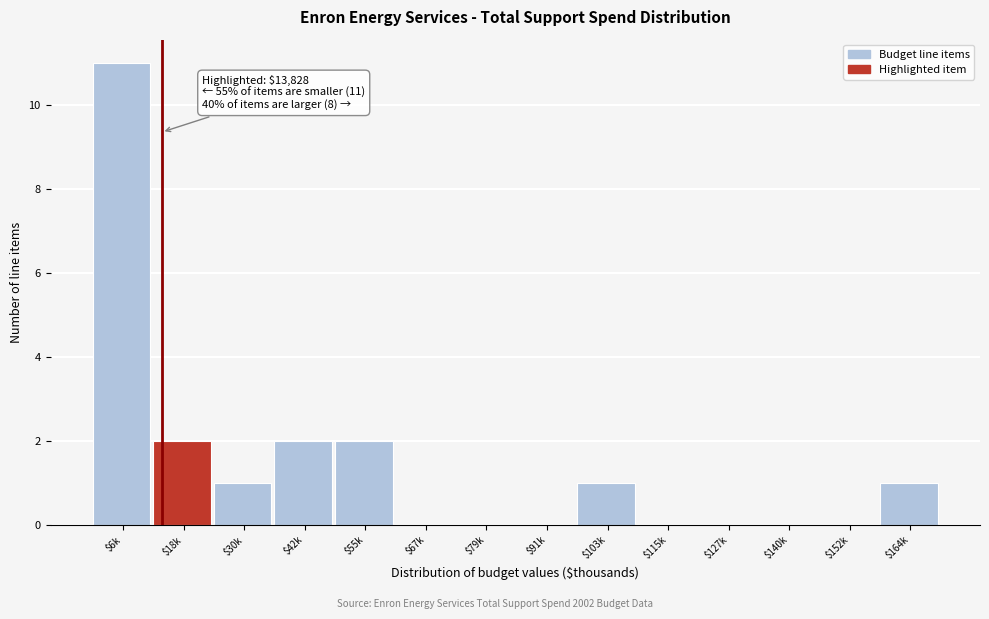

Which label corresponds to the largest value in the chart?

$6k